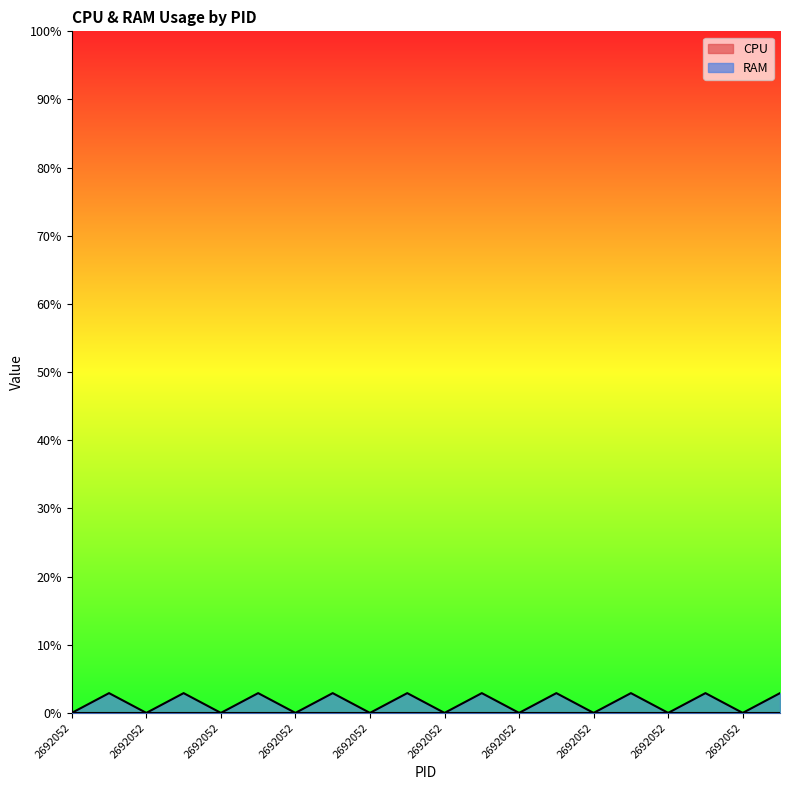

Where is the data nearest to the value 1?

2692052